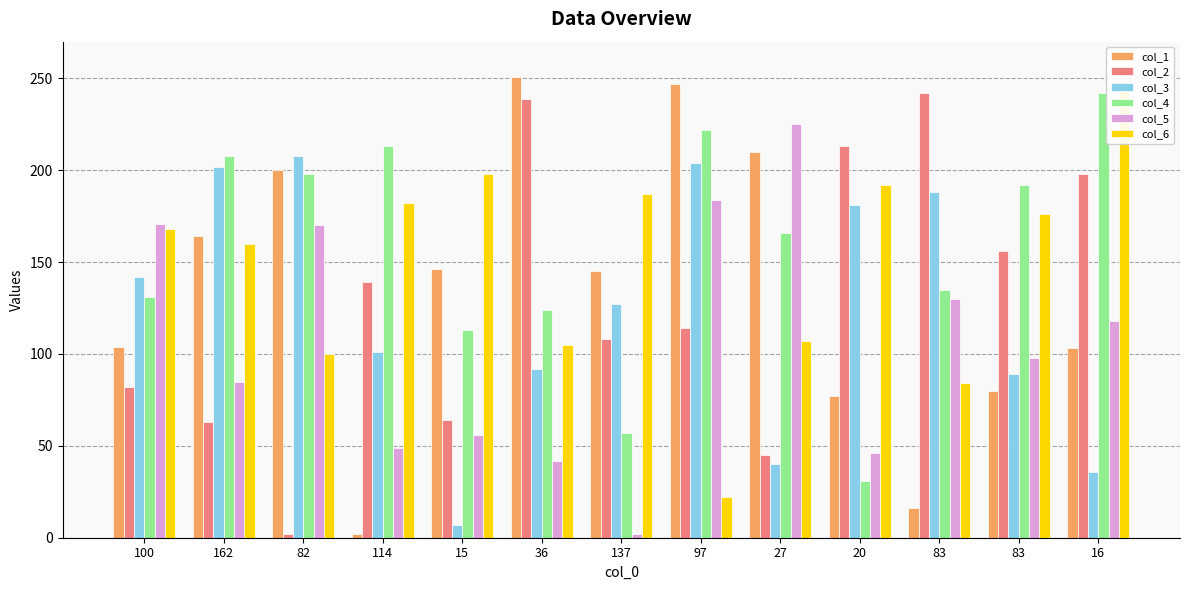

What is the average value of the col_5 series?

106